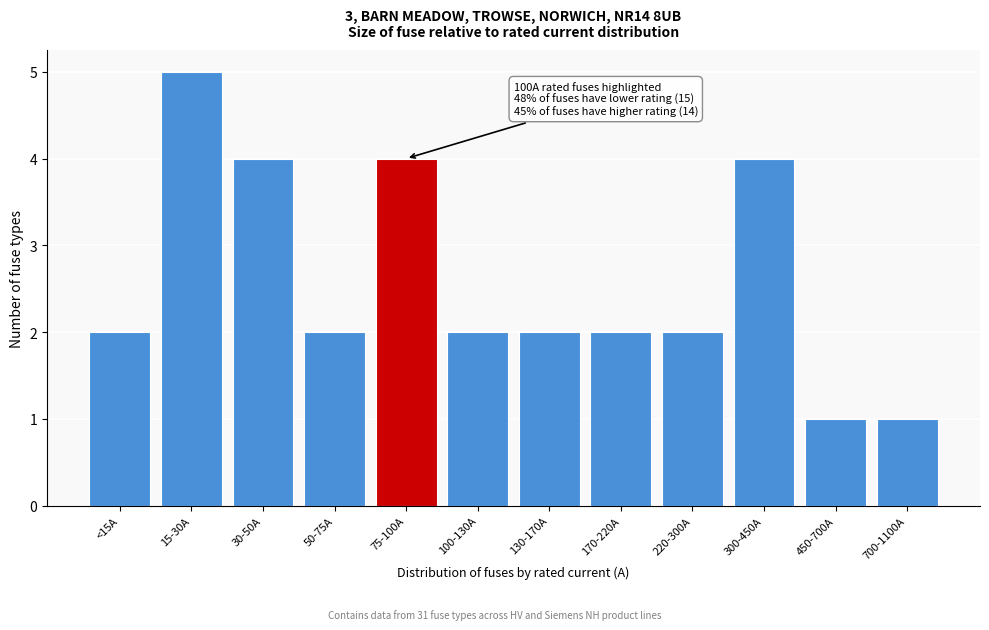

Reading left to right, what are all the values shown in this chart?

2	5	4	2	4	2	2	2	2	4	1	1